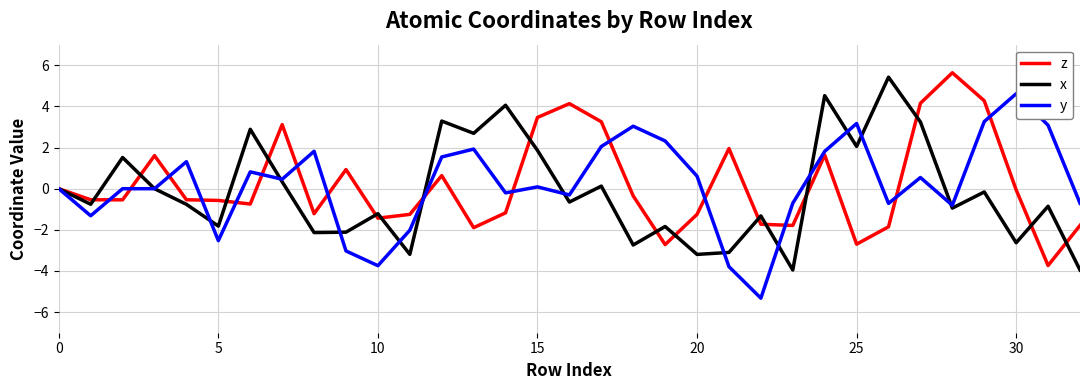

What is the sum of all x values?

-5.3